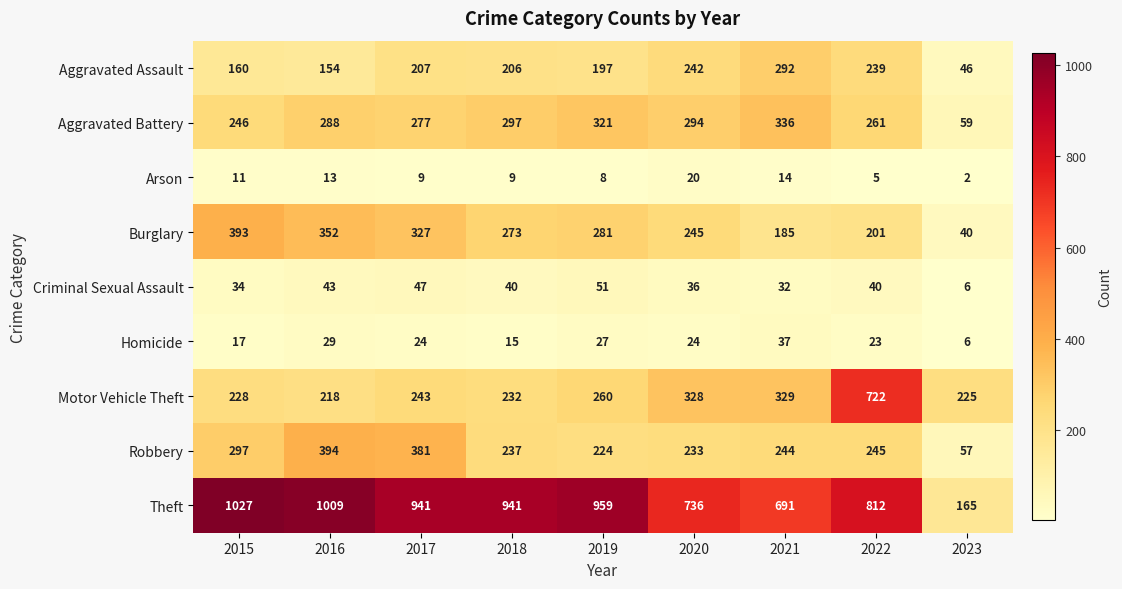

At which category is the sum across all series the highest?

2022